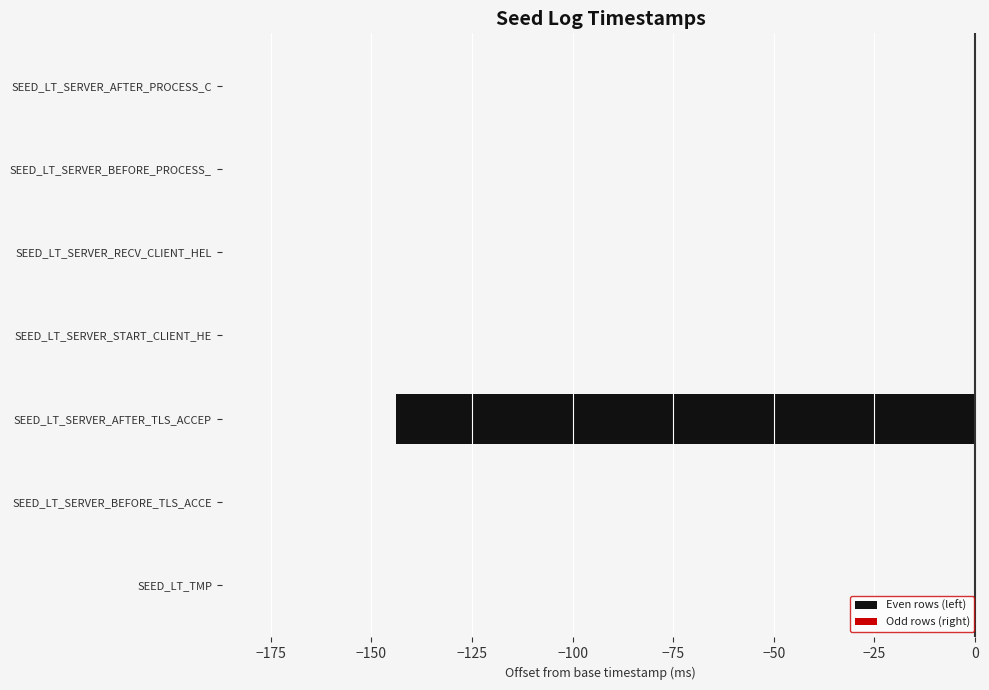

The value at SEED_LT_SERVER_BEFORE_TLS_ACCE is 92. True or false?

False